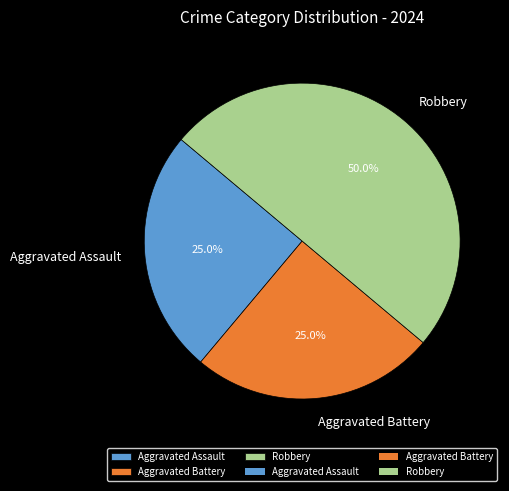

How many segments does this pie chart have?

3